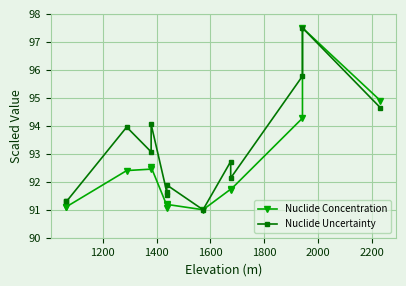

True or false: Nuclide Concentration and Nuclide Uncertainty cross at least once.

False